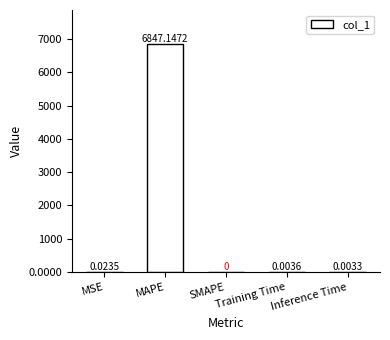

Rank the categories by value from lowest to highest.

SMAPE, Inference Time, Training Time, MSE, MAPE